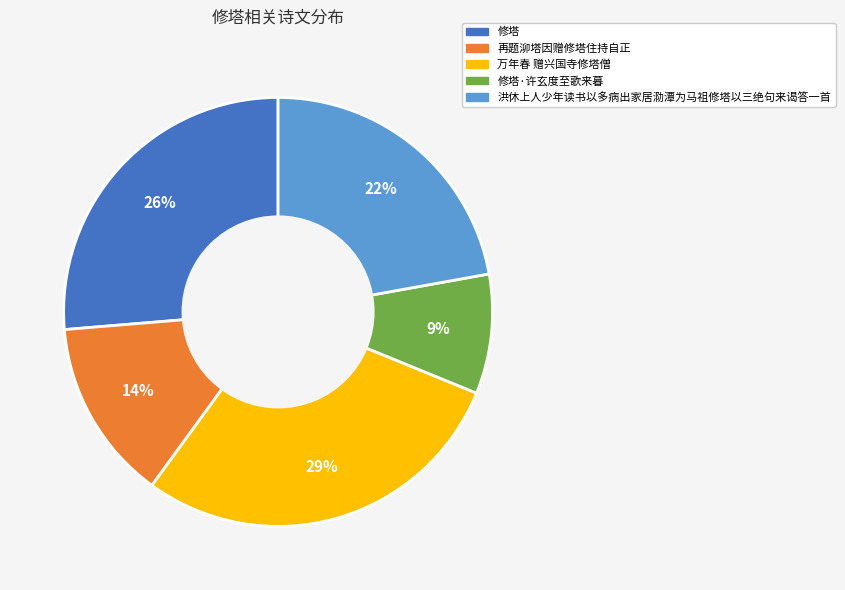

Is there any slice that represents more than half of the pie?

No